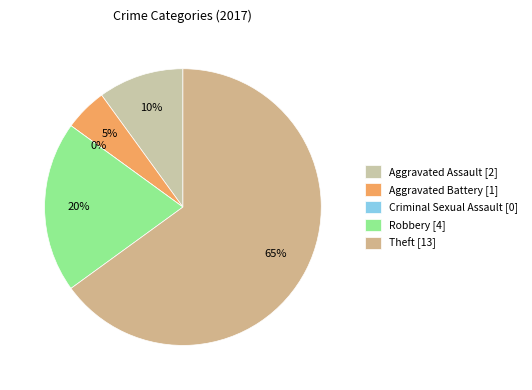

Is it true that Robbery is 20% of the pie?

True